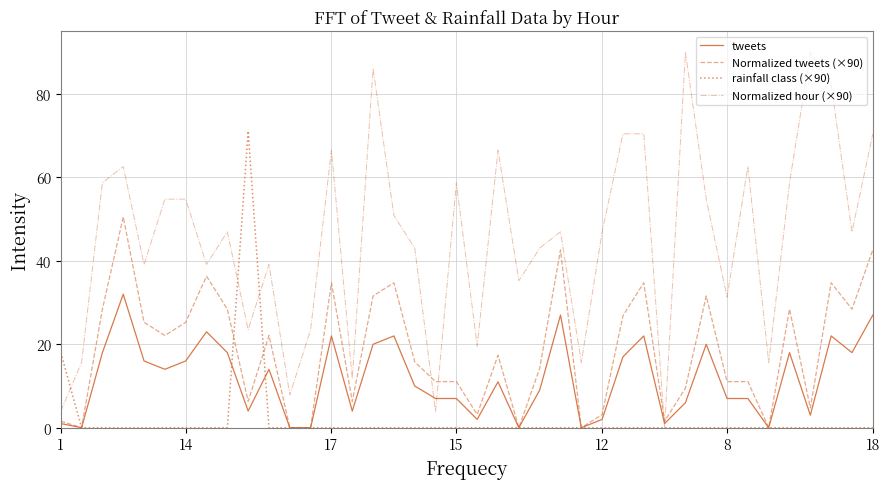

Which series has the largest total across all categories?

Normalized hour (×90)